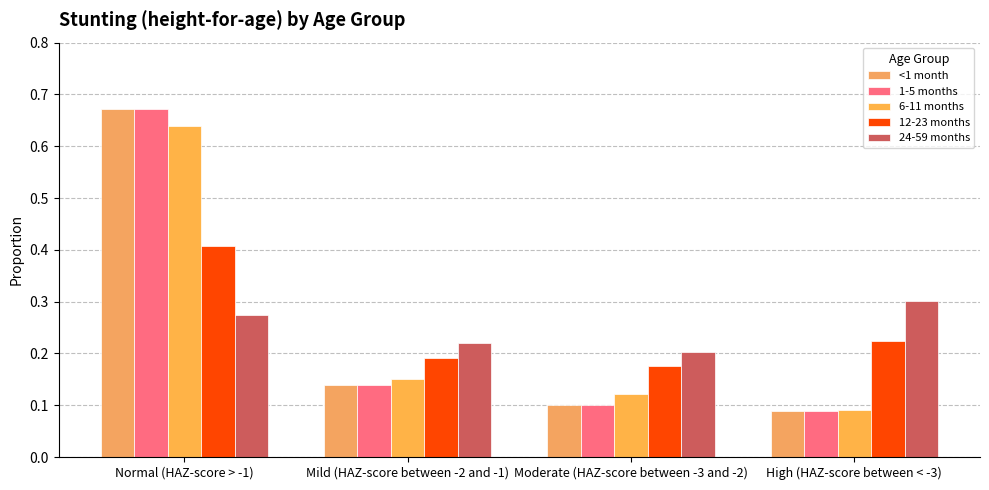

The value of 12-23 months at Mild (HAZ-score between -2 and -1) is 0.2. True or false?

True